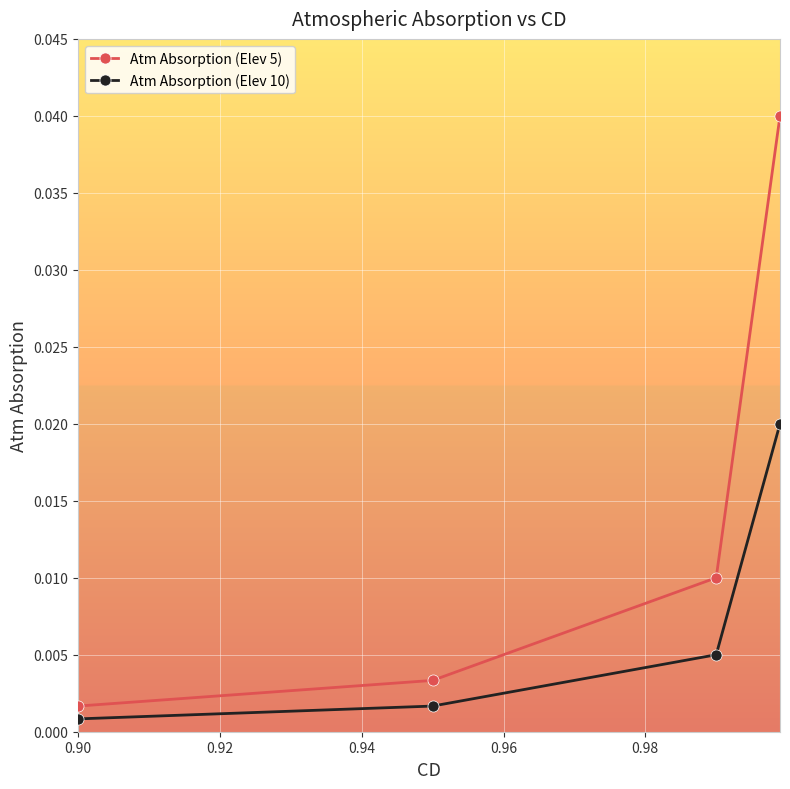

What are all the series names shown in the legend?

Atm Absorption (Elev 5), Atm Absorption (Elev 10)